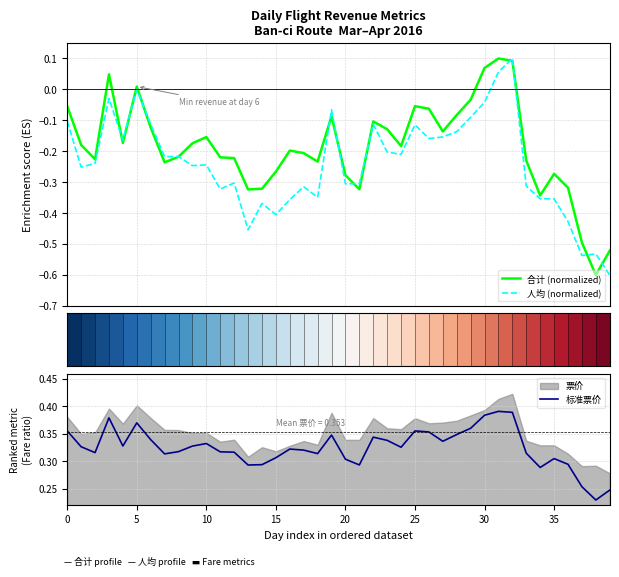

What is the difference between the maximum and minimum values in the 标准票价 series?

0.2